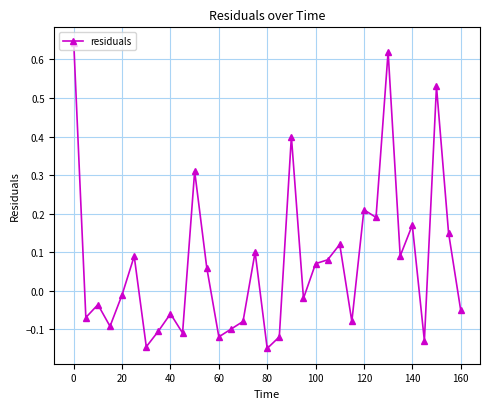

What is the difference between the maximum and minimum values?

0.8